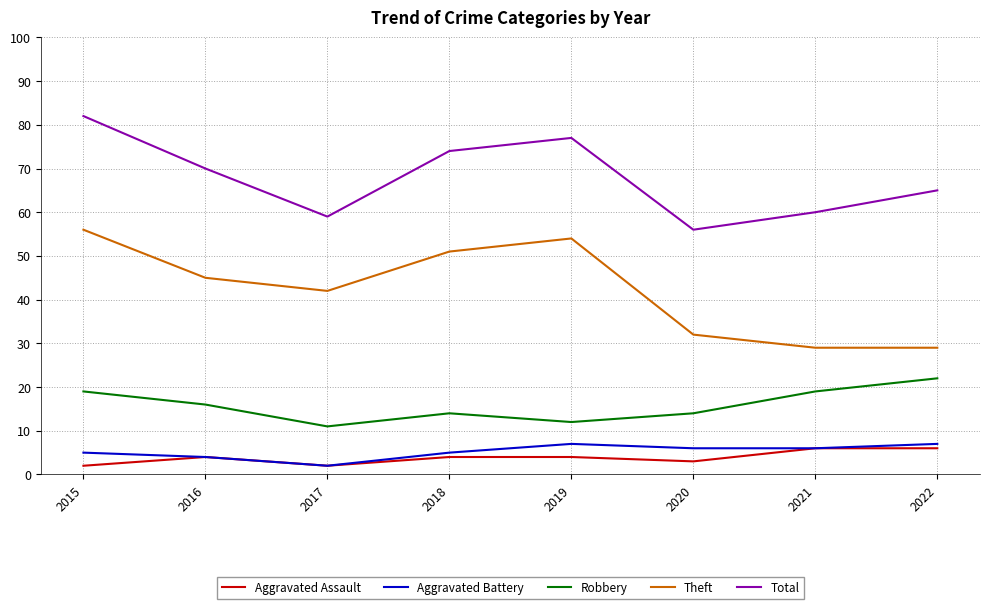

What is the sum of all Theft values?

338